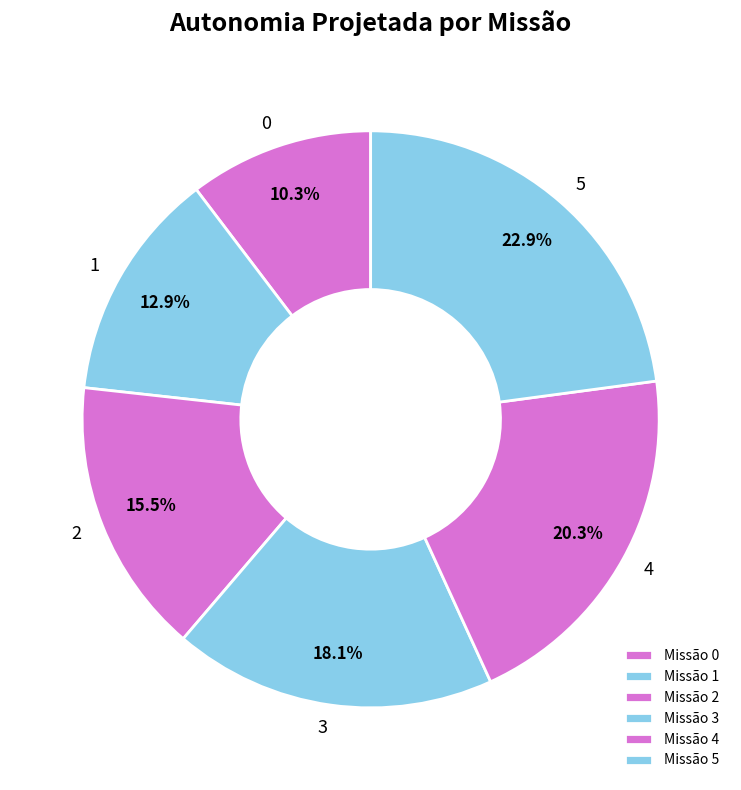

Which slice is the largest?

5